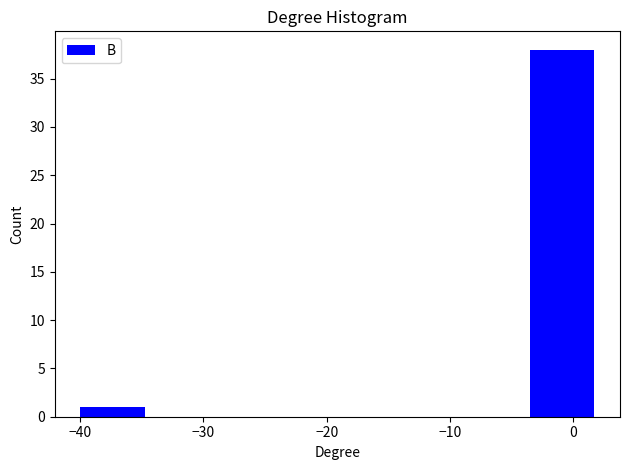

Over which range of the x-axis is the bar tallest?

-4 to 2